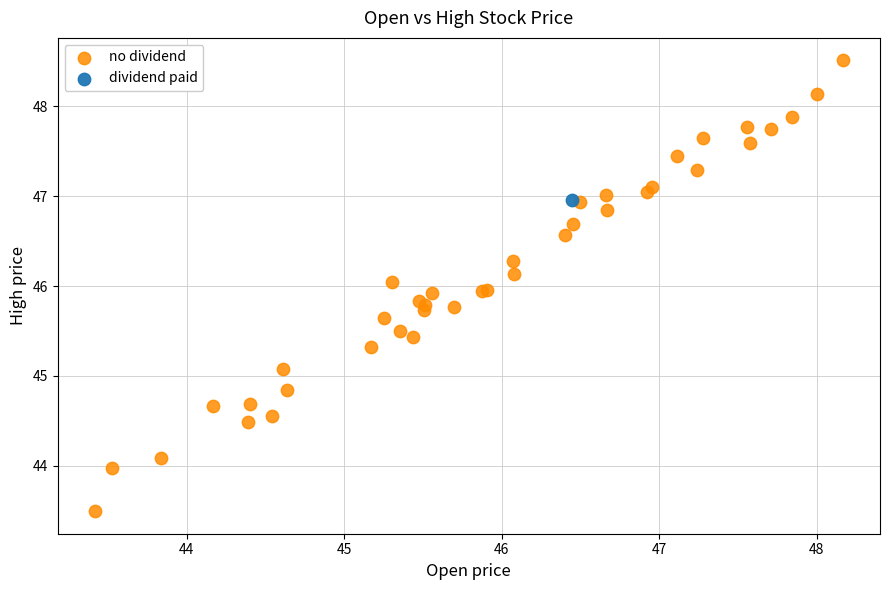

What are all the series names shown in the legend?

no dividend, dividend paid